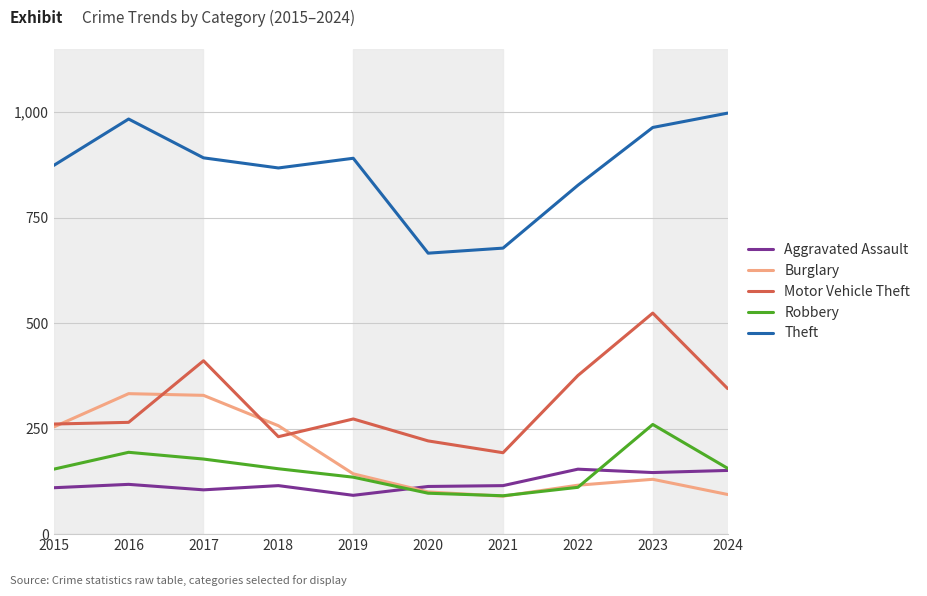

At which label does Motor Vehicle Theft reach its peak?

2023